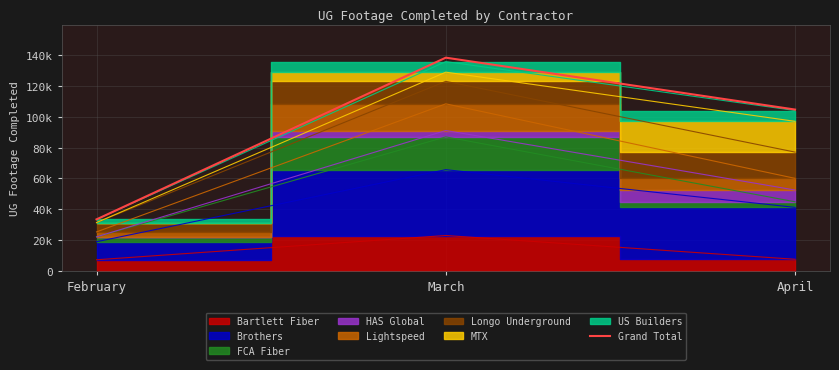

At which label does the data first exceed 104769?

March